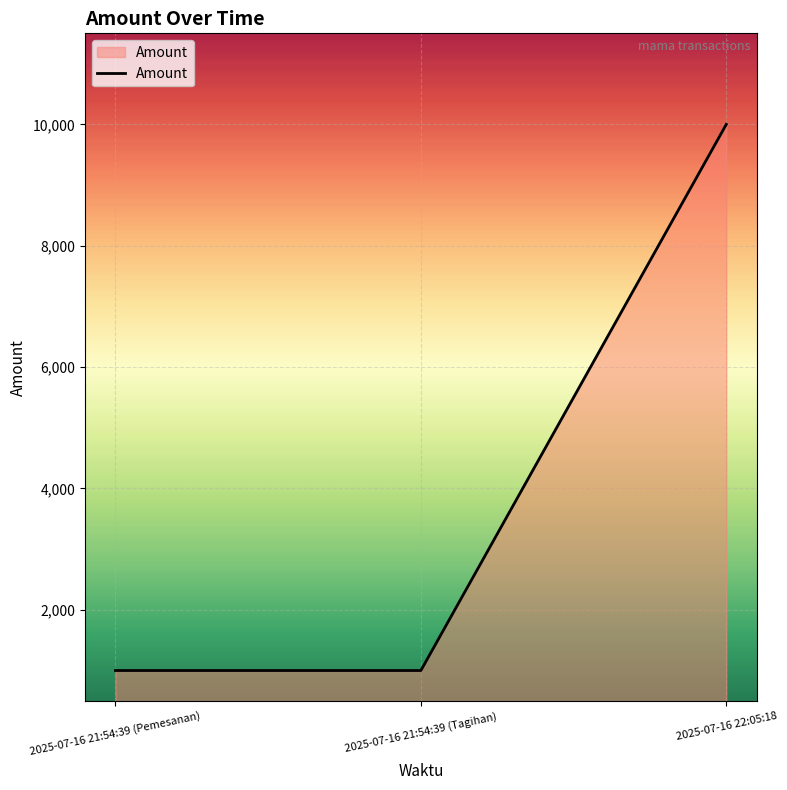

Approximately how many times larger is the value at 2025-07-16 22:05:18 compared to 2025-07-16 21:54:39 (Tagihan)?

10.0